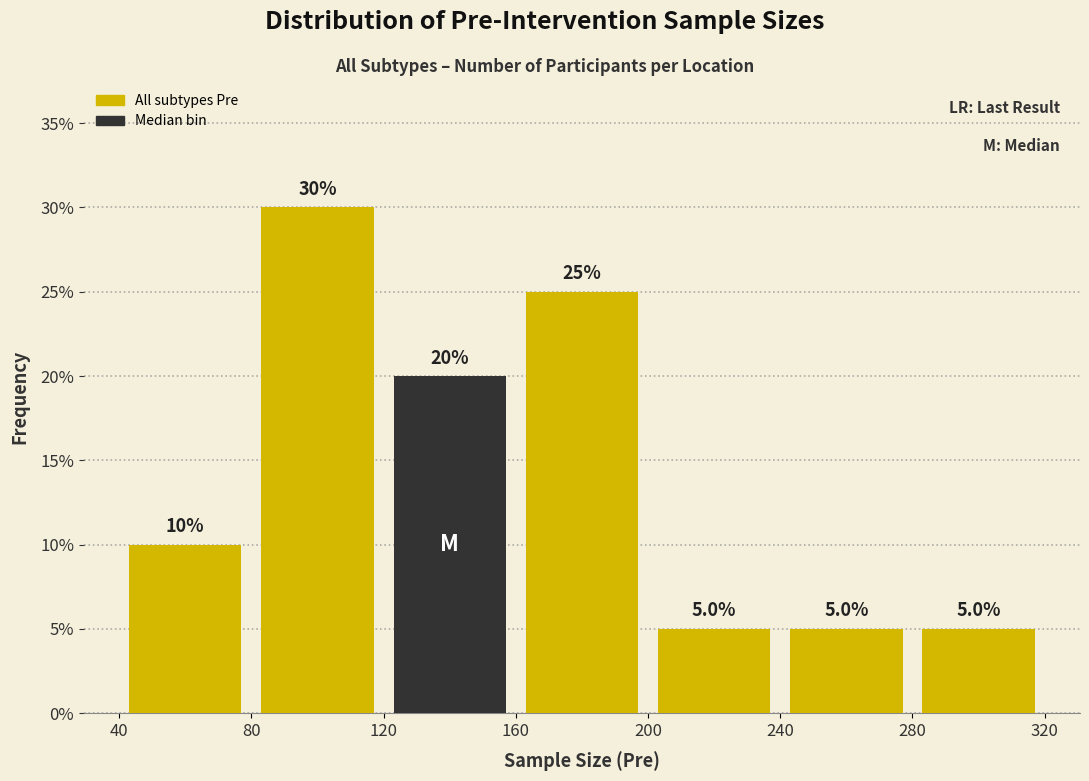

Reading left to right, list every bar in this chart as the range it spans on the x-axis followed by its height.

40 to 80: 10.0
80 to 120: 30.0
120 to 160: 20.0
160 to 200: 25.0
200 to 240: 5.0
240 to 280: 5.0
280 to 320: 5.0